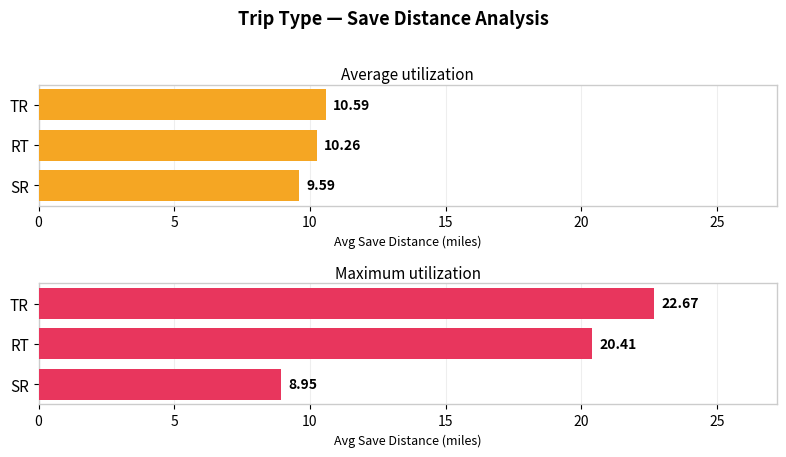

At how many categories does at least one series exceed 15?

2